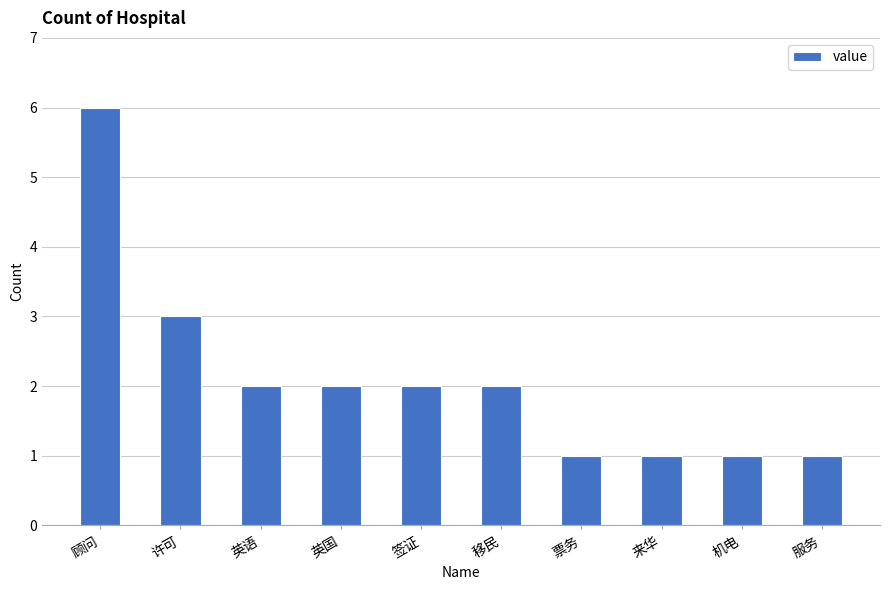

What is the minimum value shown in the chart?

1